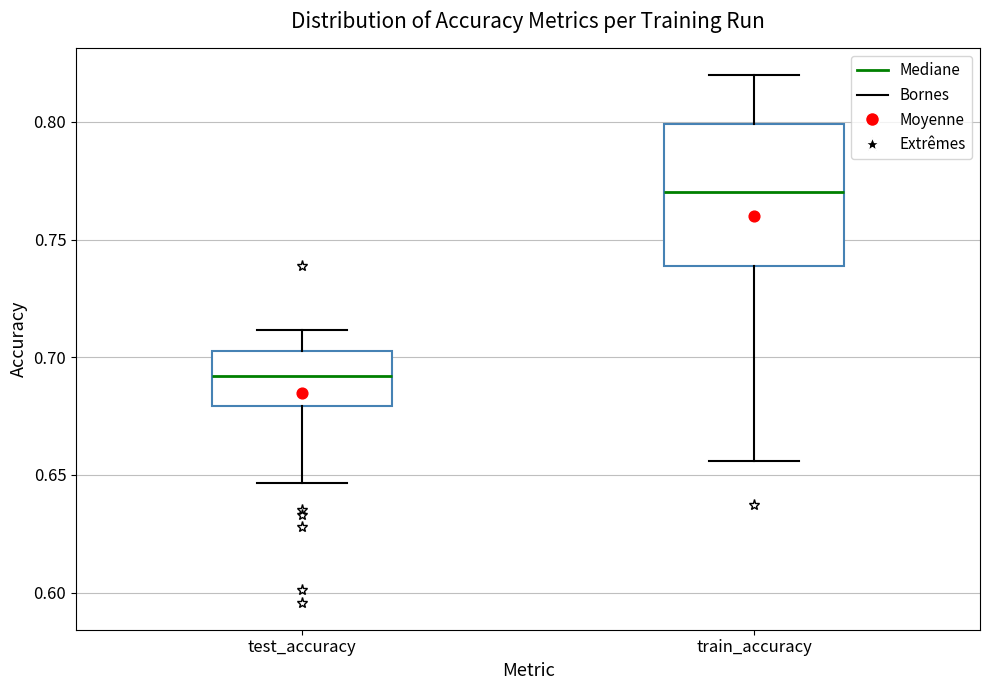

Reading left to right, transcribe this box plot: for each box, give where its median line is, the range the box spans, and where its two whiskers end, as read against the y-axis. The values are not printed on the chart, so give them approximately, as read against the axis.

test_accuracy: median 0.690, box 0.680 to 0.705, whiskers 0.645 to 0.710
train_accuracy: median 0.770, box 0.740 to 0.800, whiskers 0.655 to 0.820